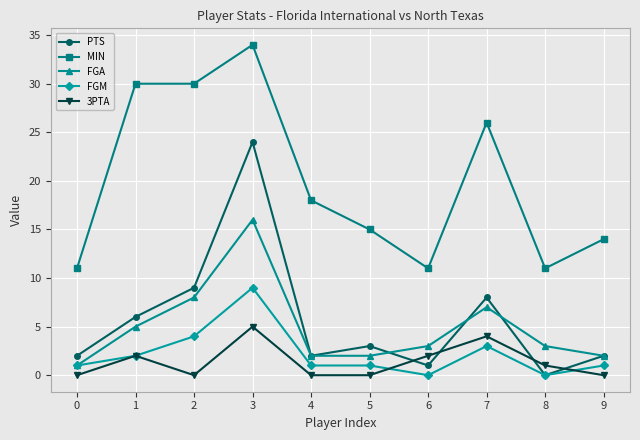

What are all the series names shown in the legend?

PTS, MIN, FGA, FGM, 3PTA